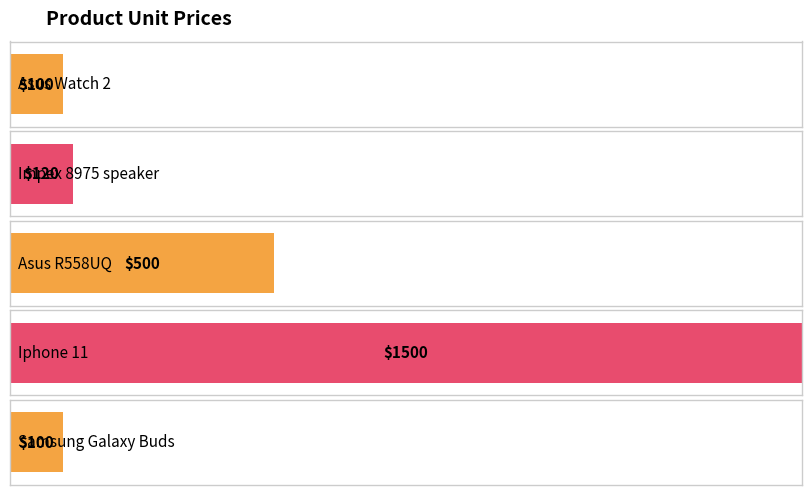

What is the greatest value displayed?

1500